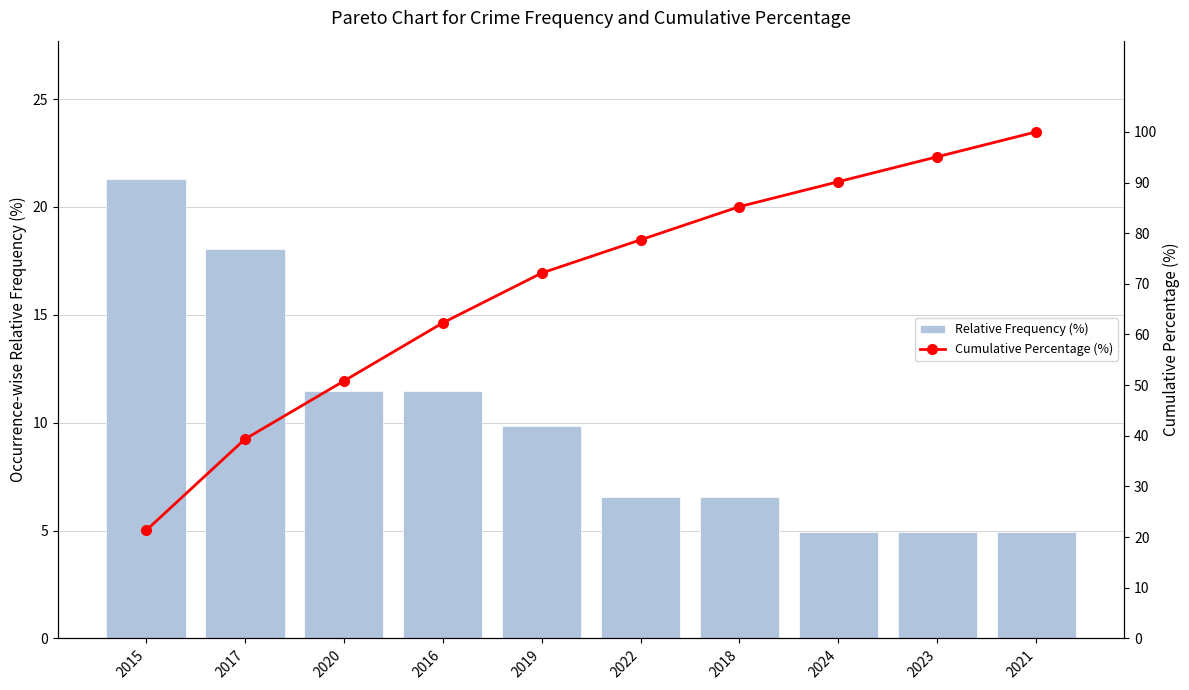

Count the number of data series in this chart.

2